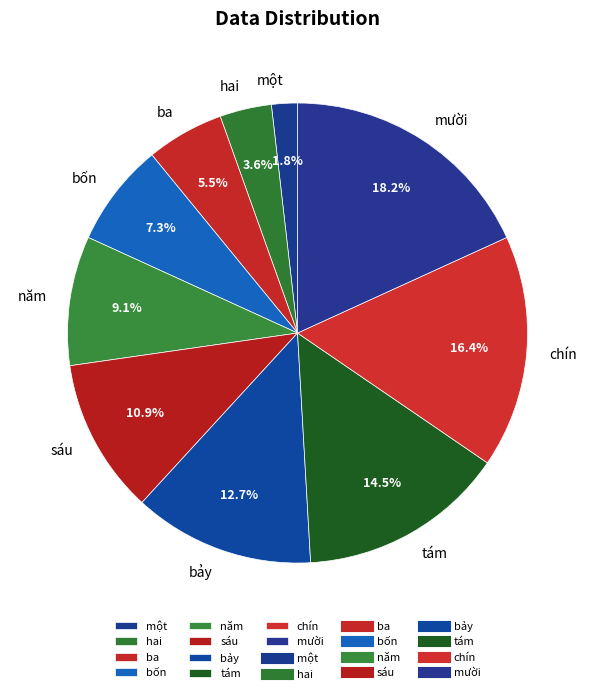

Does any single category account for the majority?

No